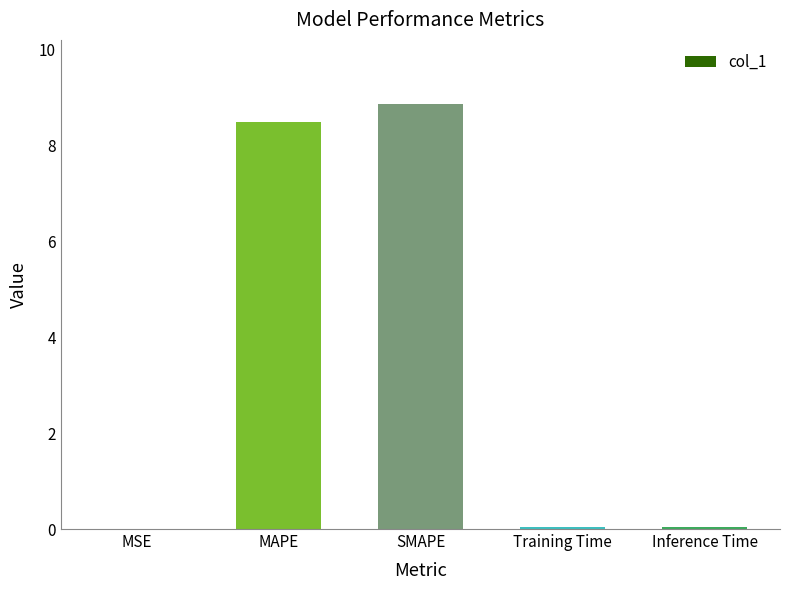

How many series are shown in this chart?

1